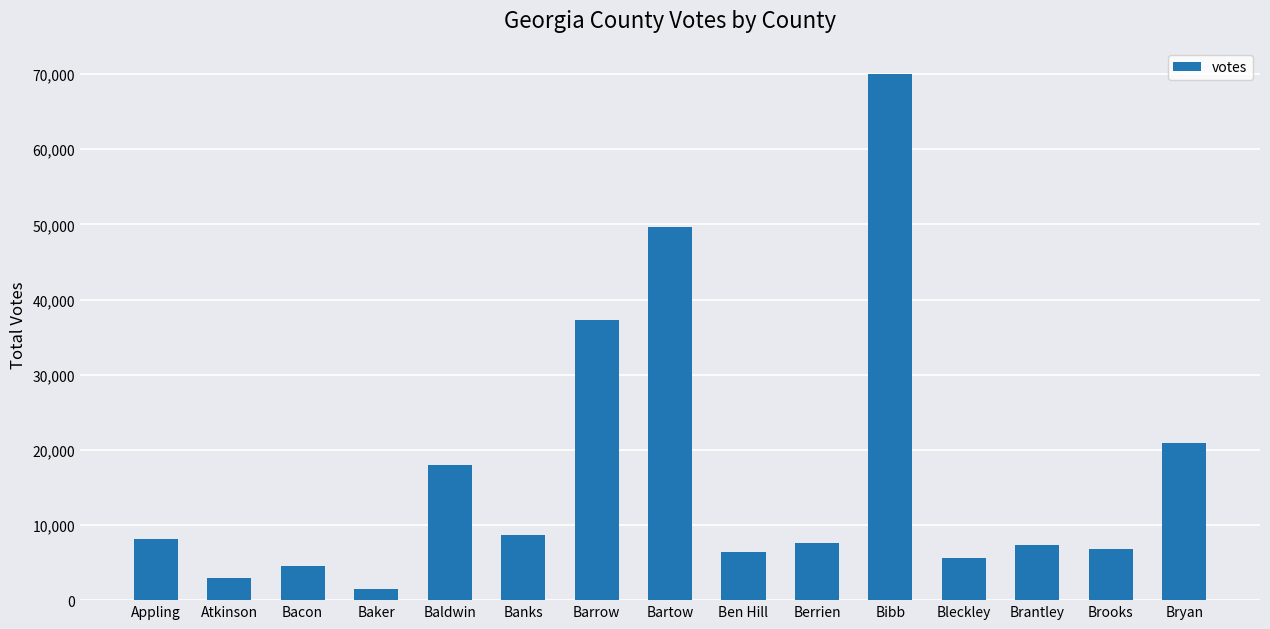

Which category has the lowest value across all series?

Baker